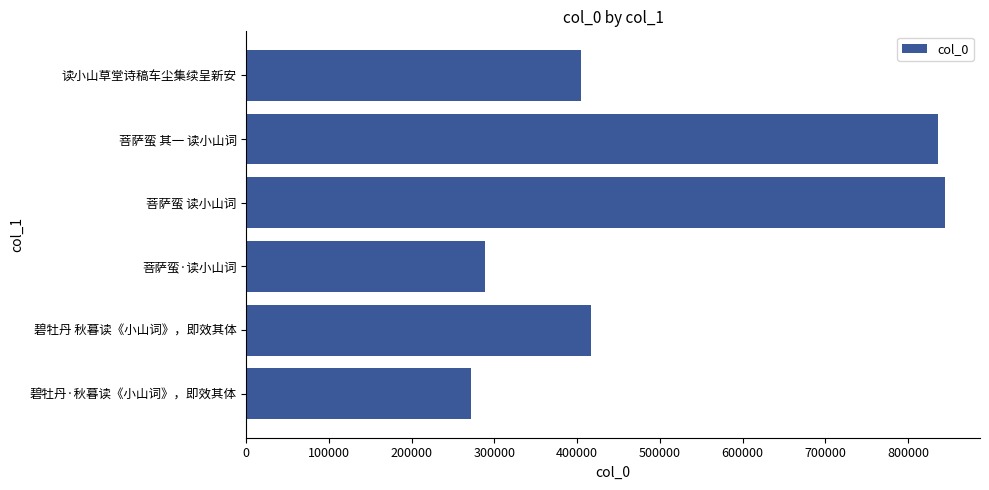

Count the number of values greater than 405099.

3